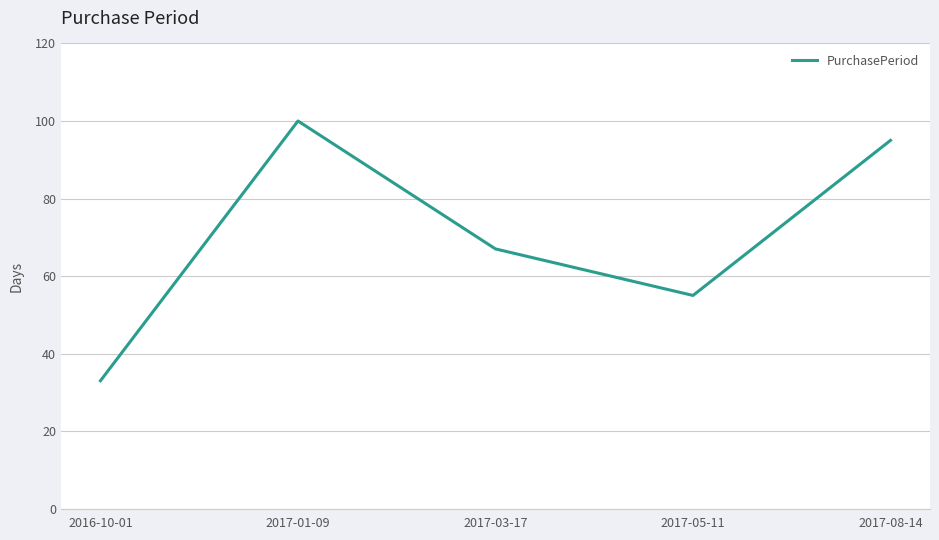

Where is the data nearest to the value 66?

2017-03-17